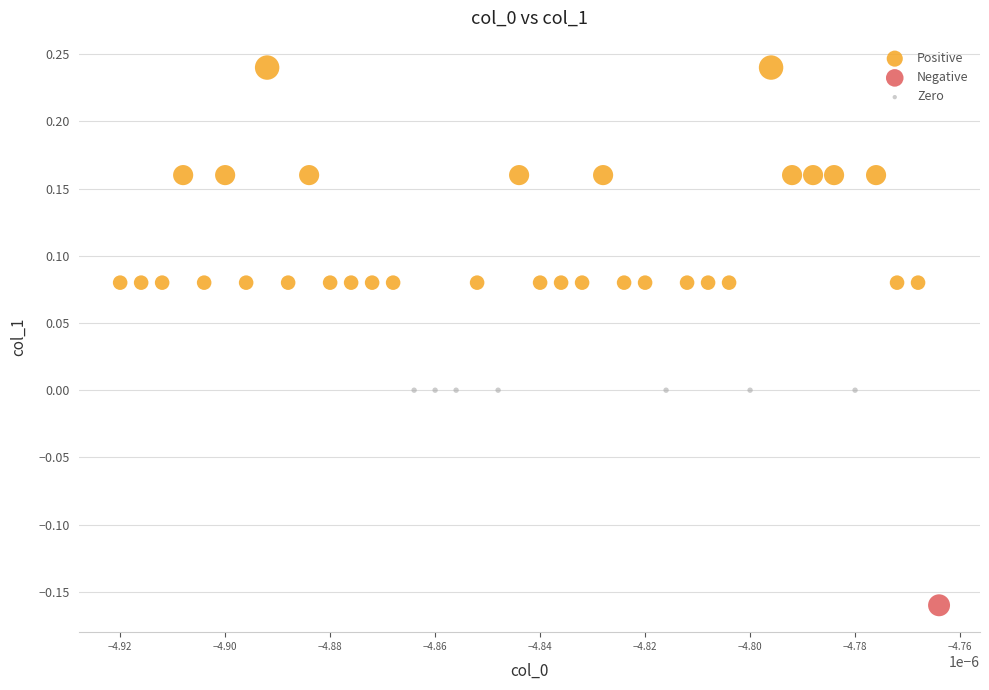

What are all the series names shown in the legend?

Positive, Negative, Zero